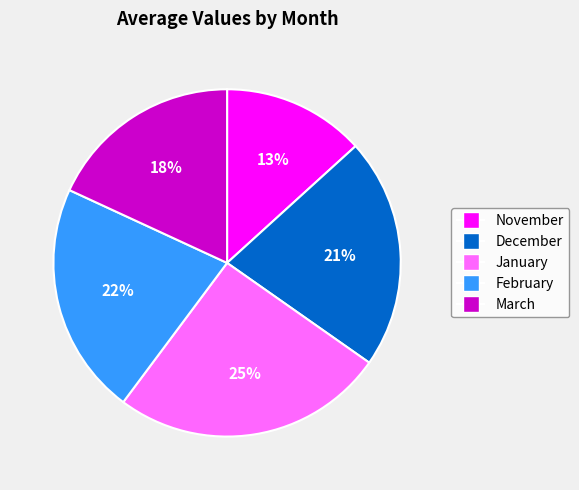

True or false: December accounts for 36% of the total.

False